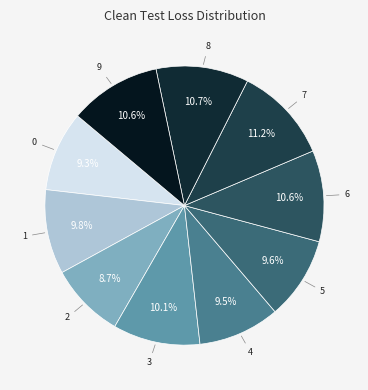

Does any single category account for the majority?

No